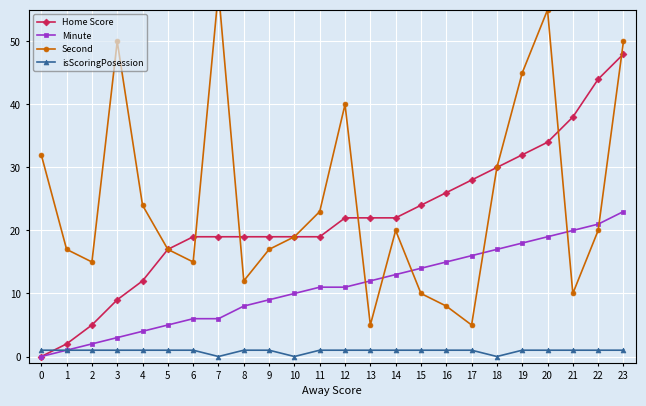

In Second, how many points are lower than both neighbors (excluding endpoints)?

6